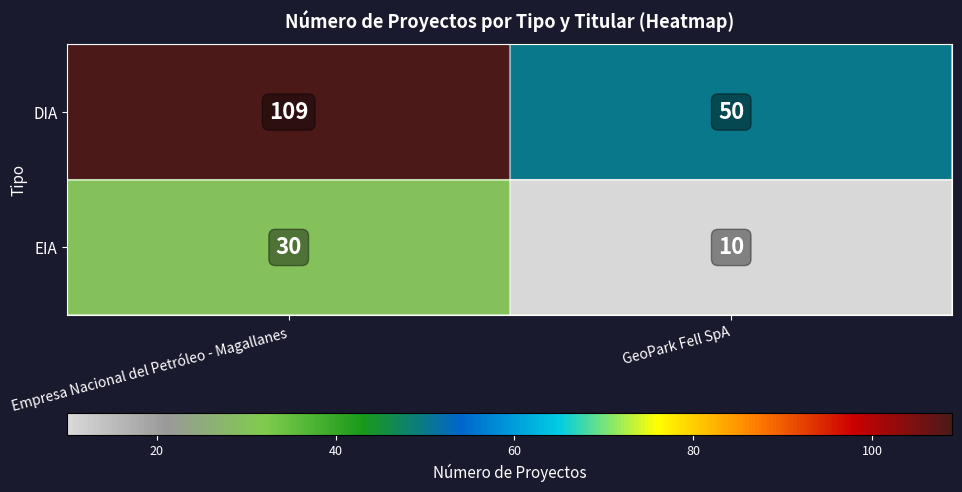

True or false: EIA has a value of 30 at Empresa Nacional del Petróleo - Magallanes.

True